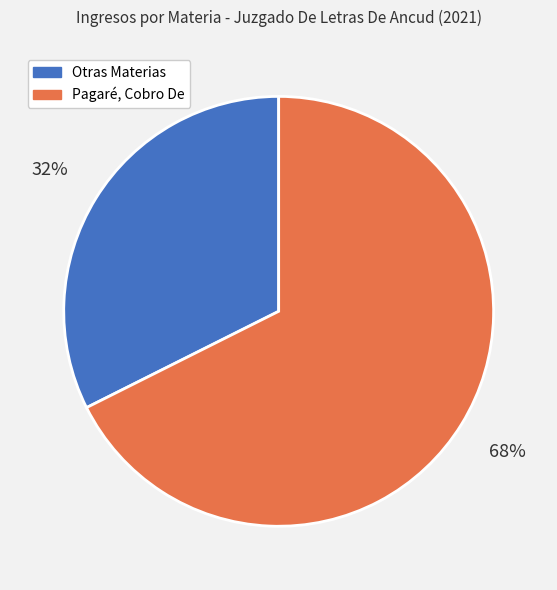

Is there any slice that represents more than half of the pie?

Yes